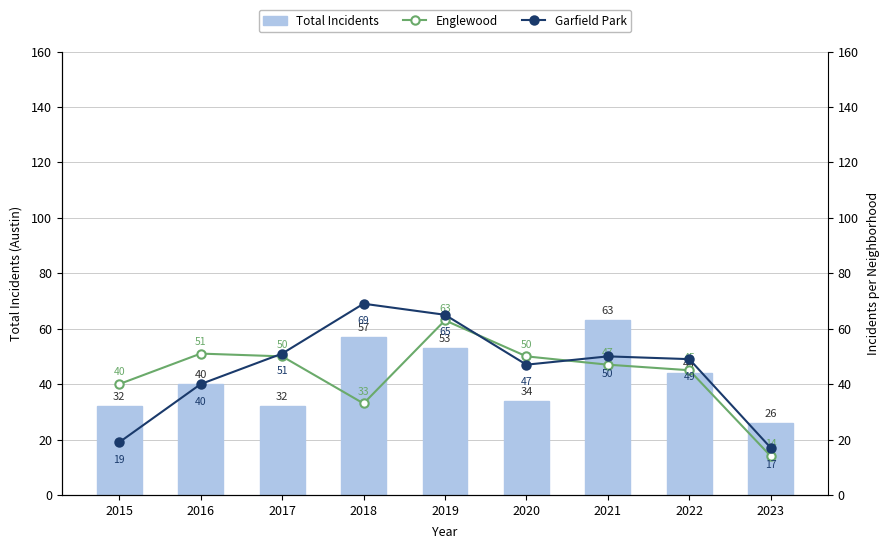

Which series changed the most between 2017 and 2018?

Total Incidents